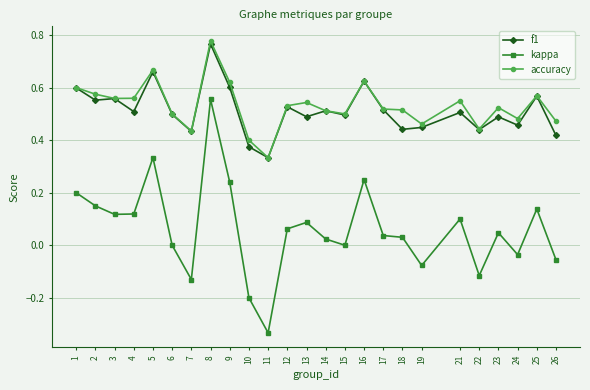

Rank the series at 13 from highest to lowest value.

accuracy, f1, kappa